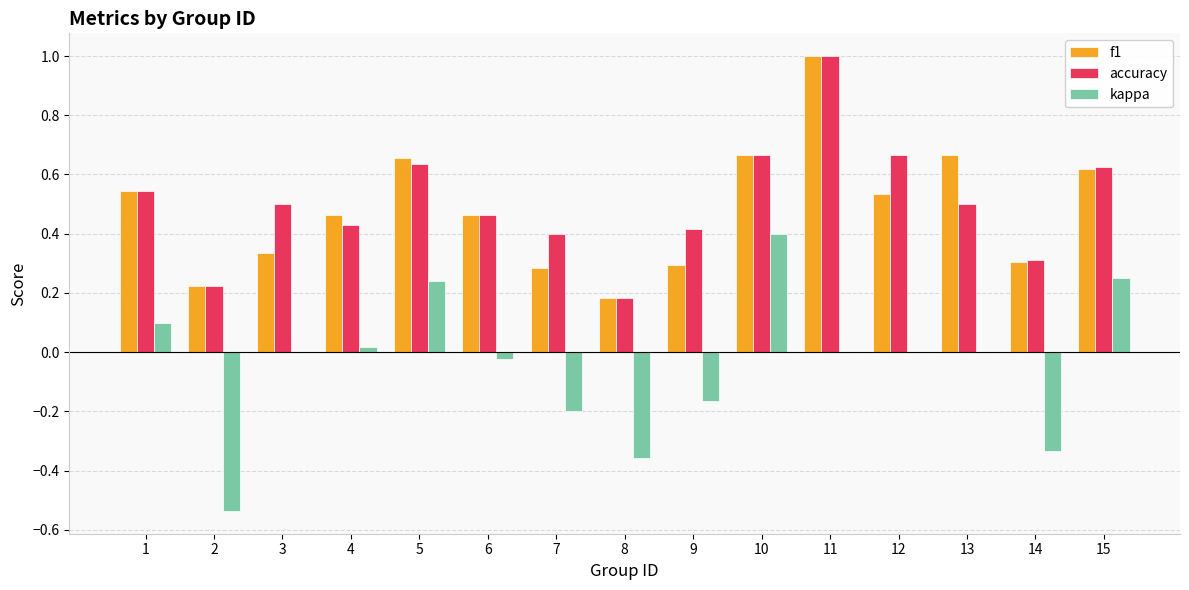

Which series changed the most between 3 and 8?

kappa